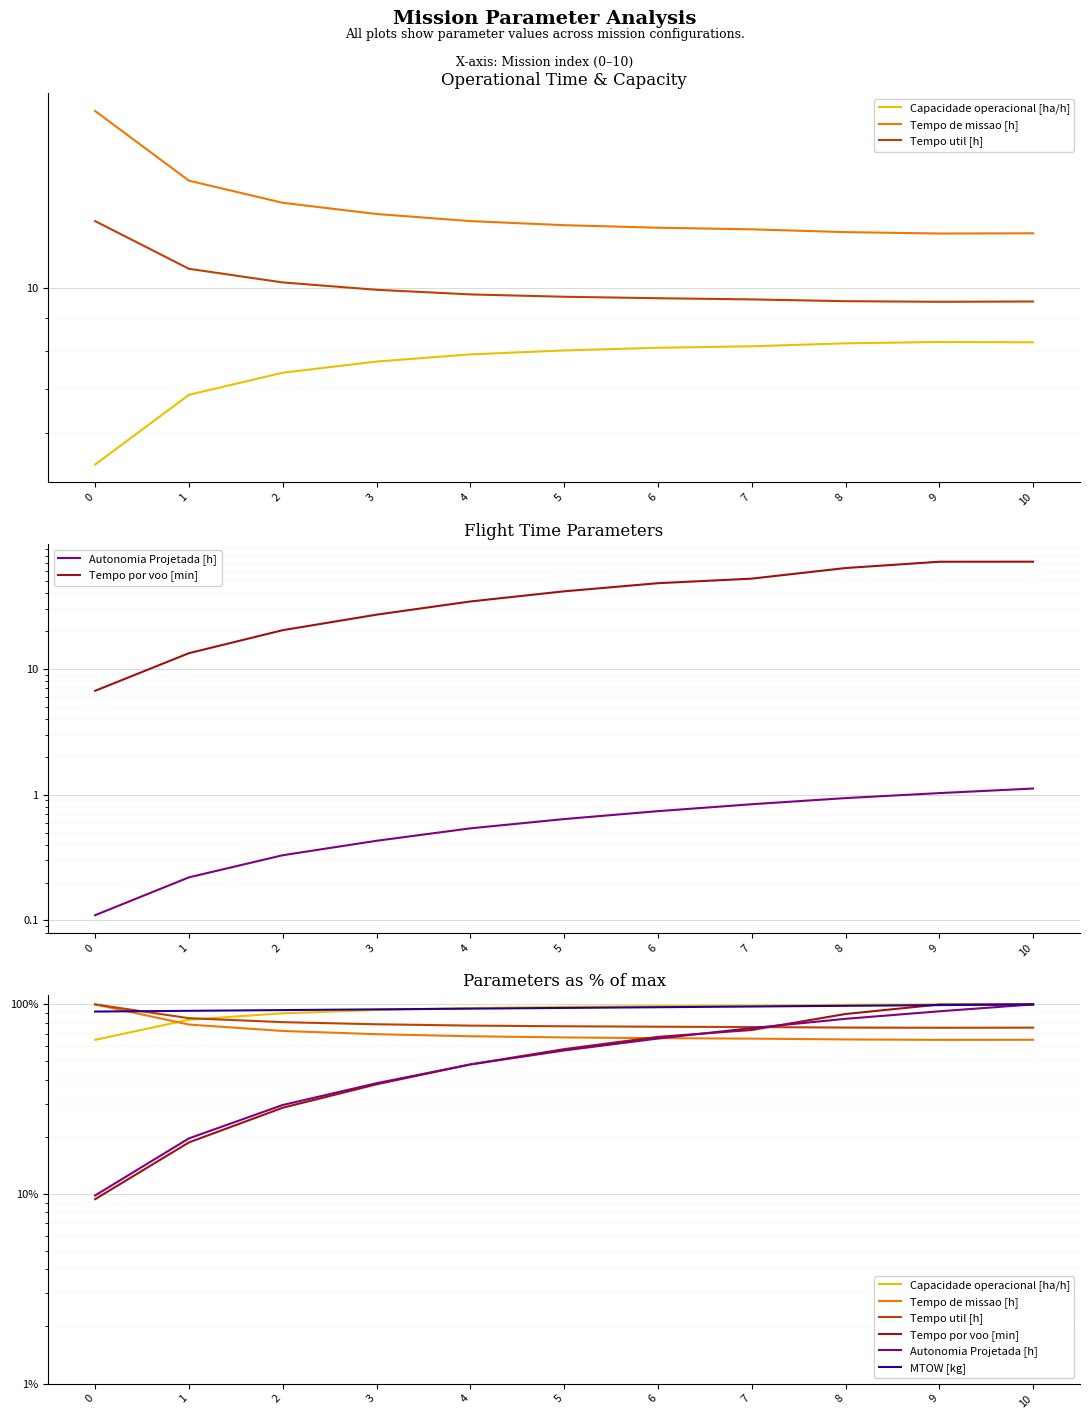

What is the difference between the Tempo util [h] values at 8 and 4?

1.8